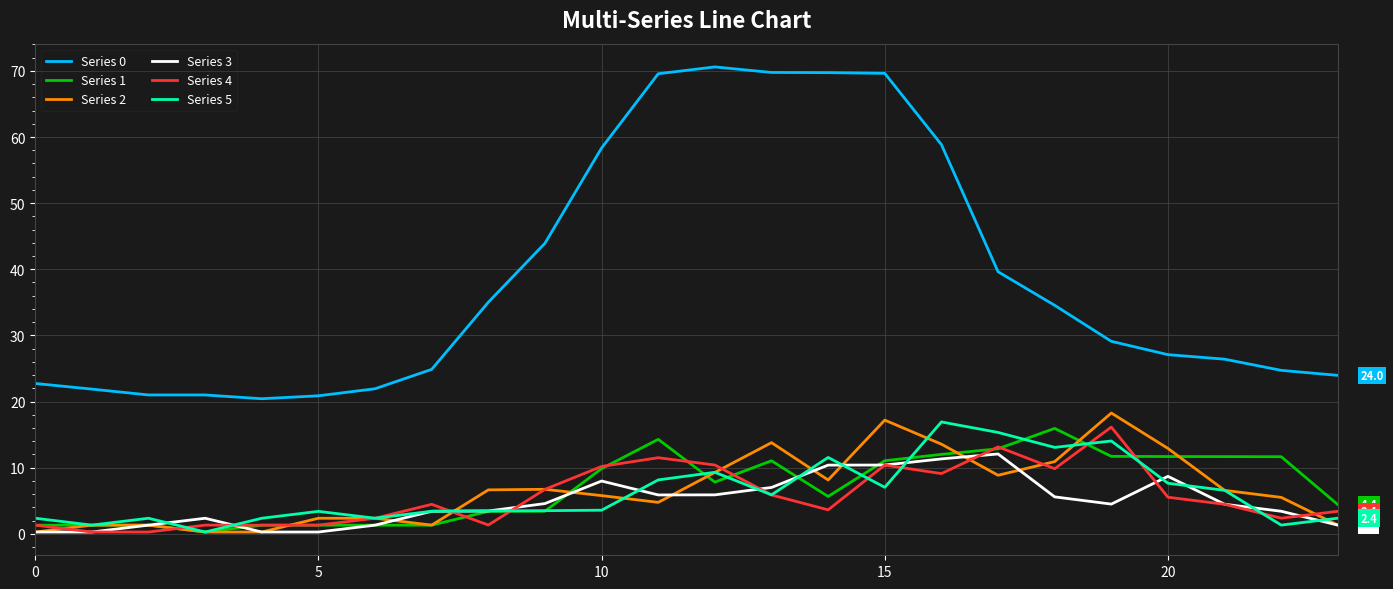

What is the highest value of the Series 5 series?

16.9